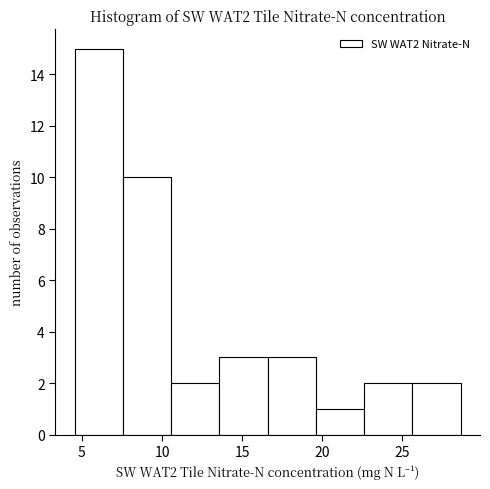

What is the height of the bar covering 10.5 to 13.5 on the x-axis? Neither the bar edges nor the heights are printed on the chart, so give them approximately, as read against the axes.

2